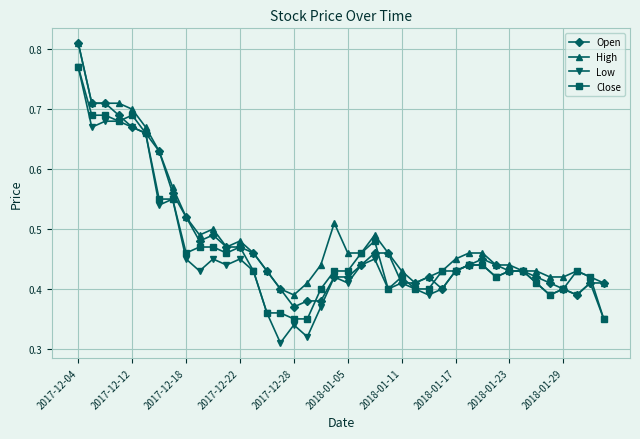

True or false: Low has more than 0 interior local peaks.

True